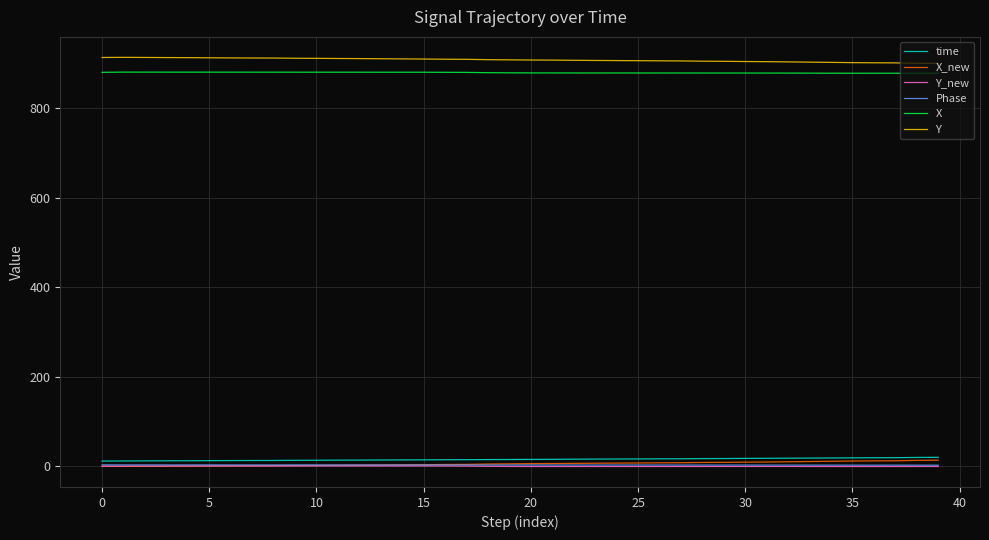

What is the lowest value of the X series?

878.6